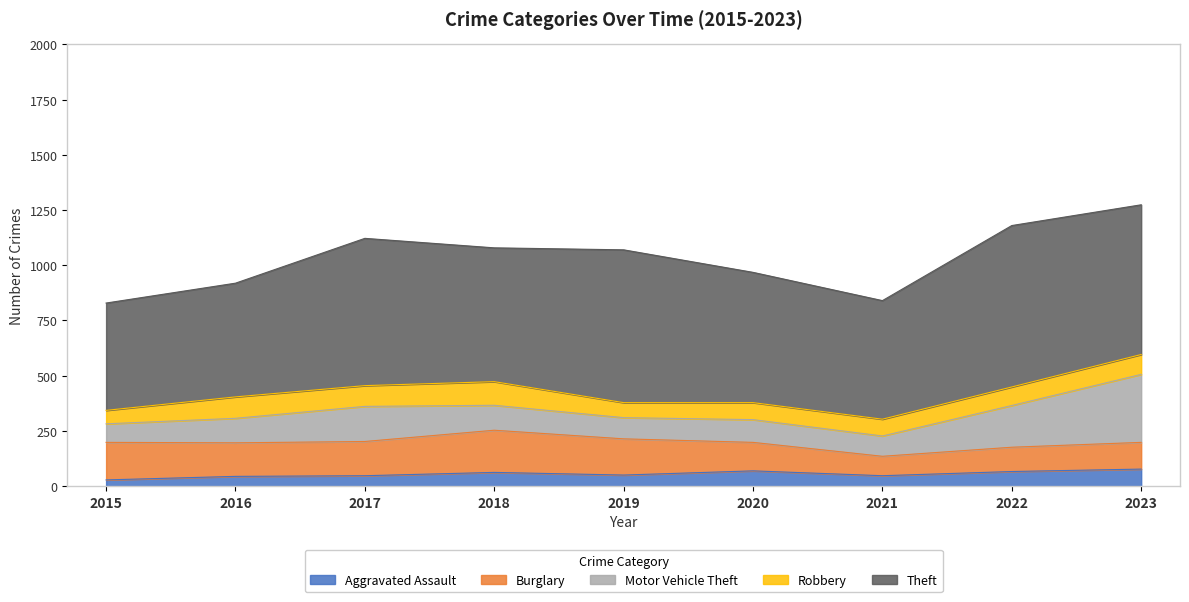

How many values in the Motor Vehicle Theft series are below 111?

4